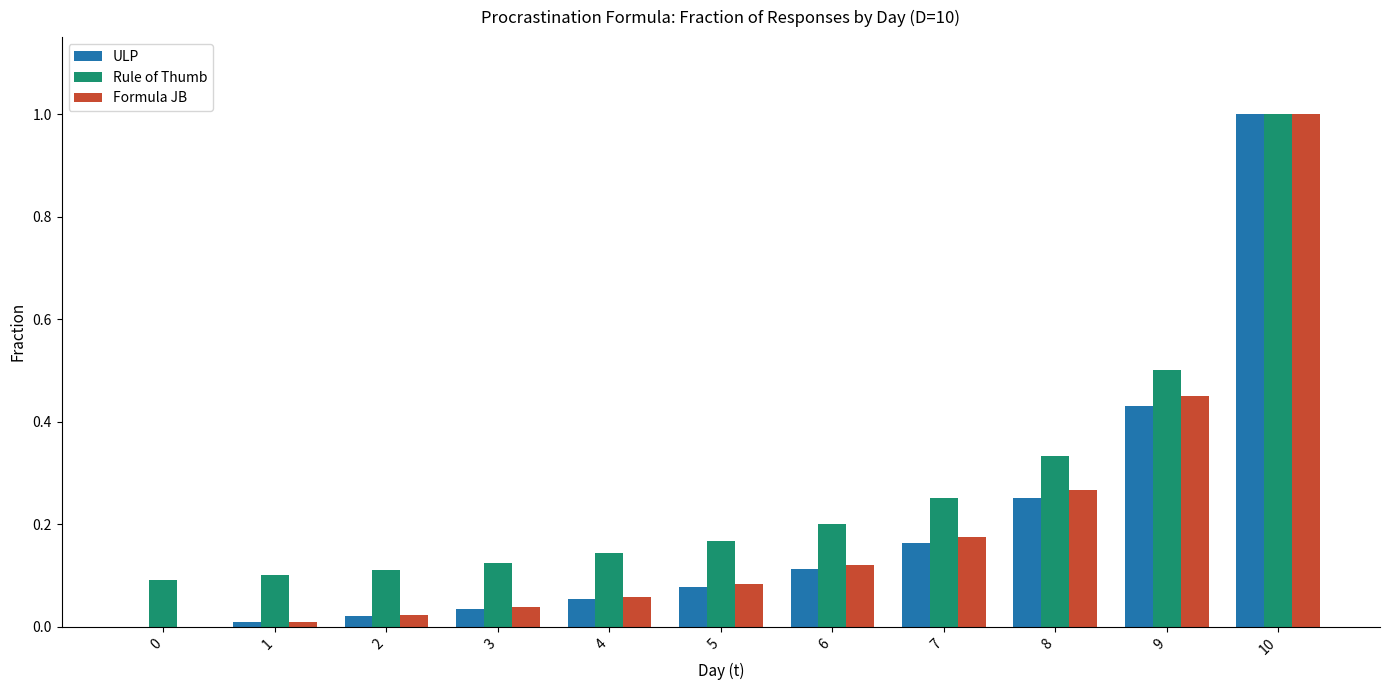

What is the maximum value for Rule of Thumb?

1.0